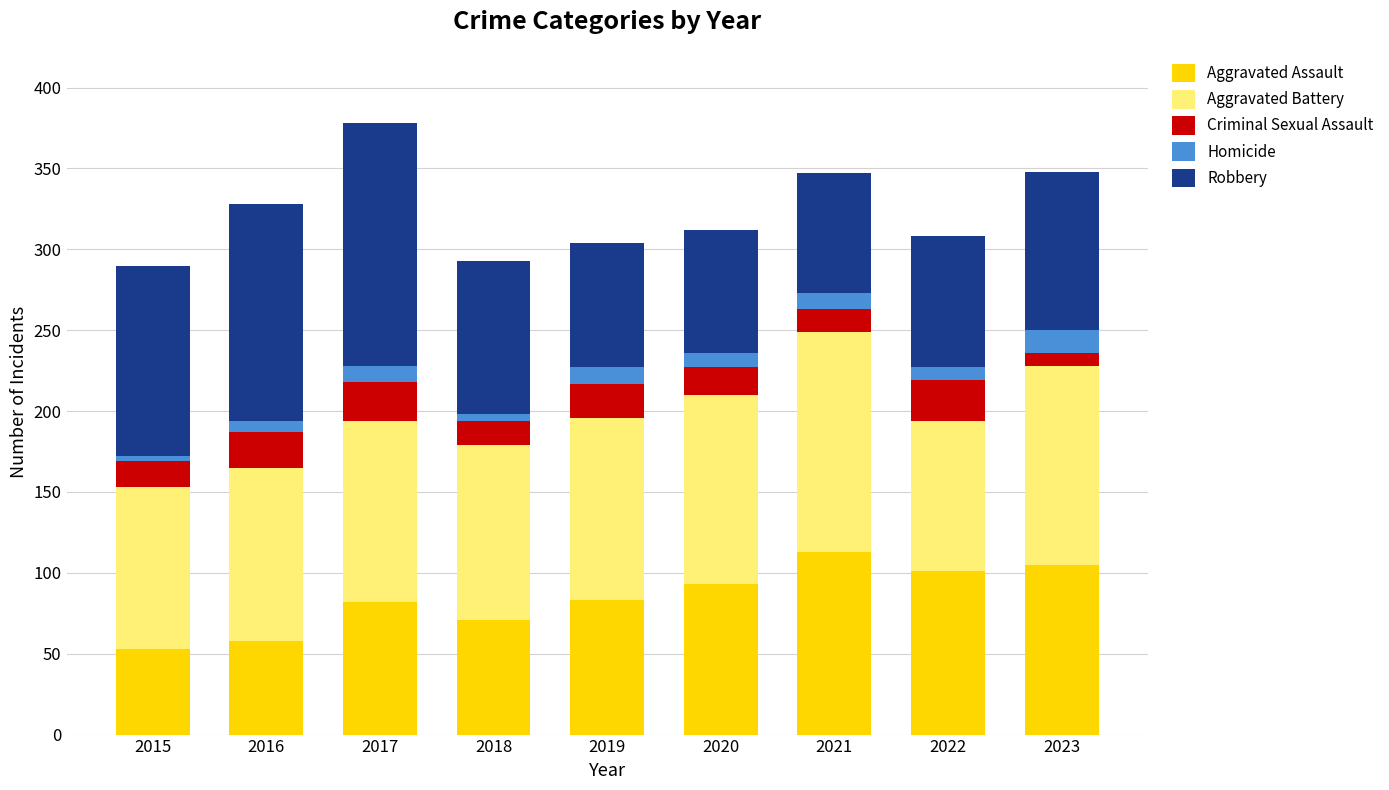

What is the total value across all series at 2019?

304